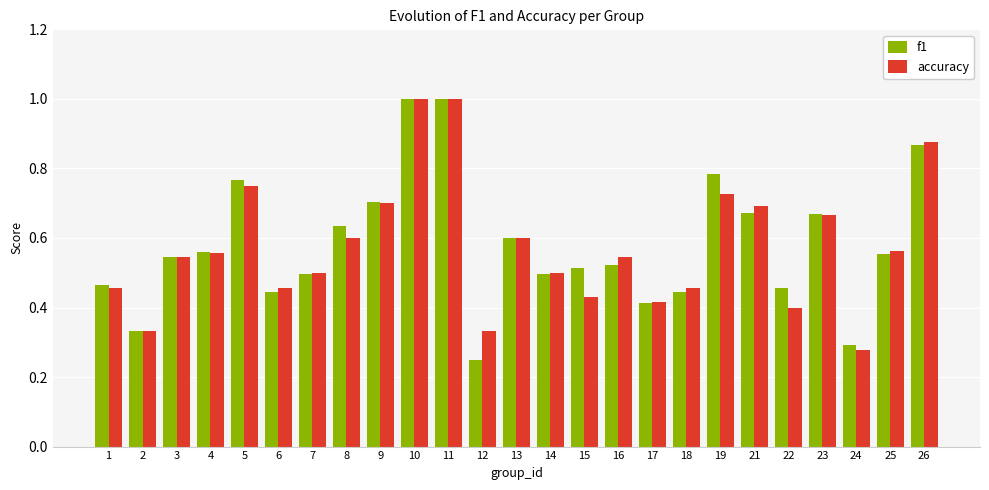

What is the greatest value displayed?

1.0